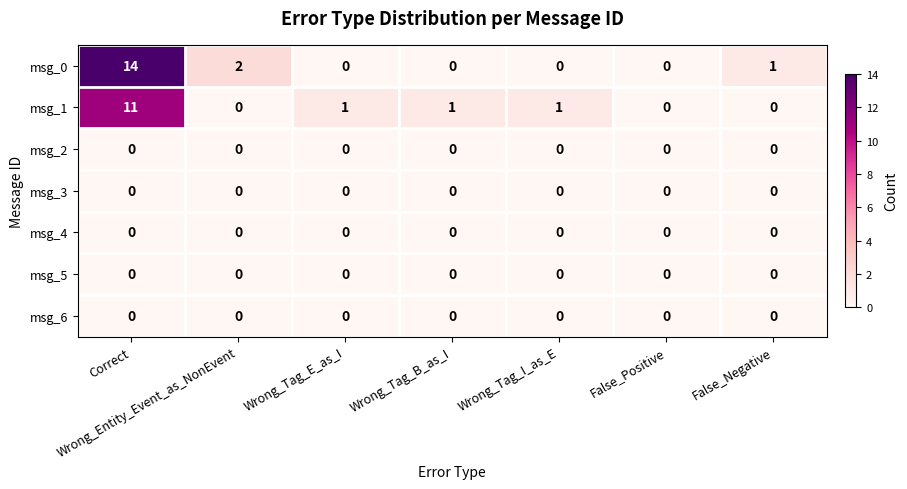

Which series changed the most between Correct and Wrong_Tag_I_as_E?

msg_0